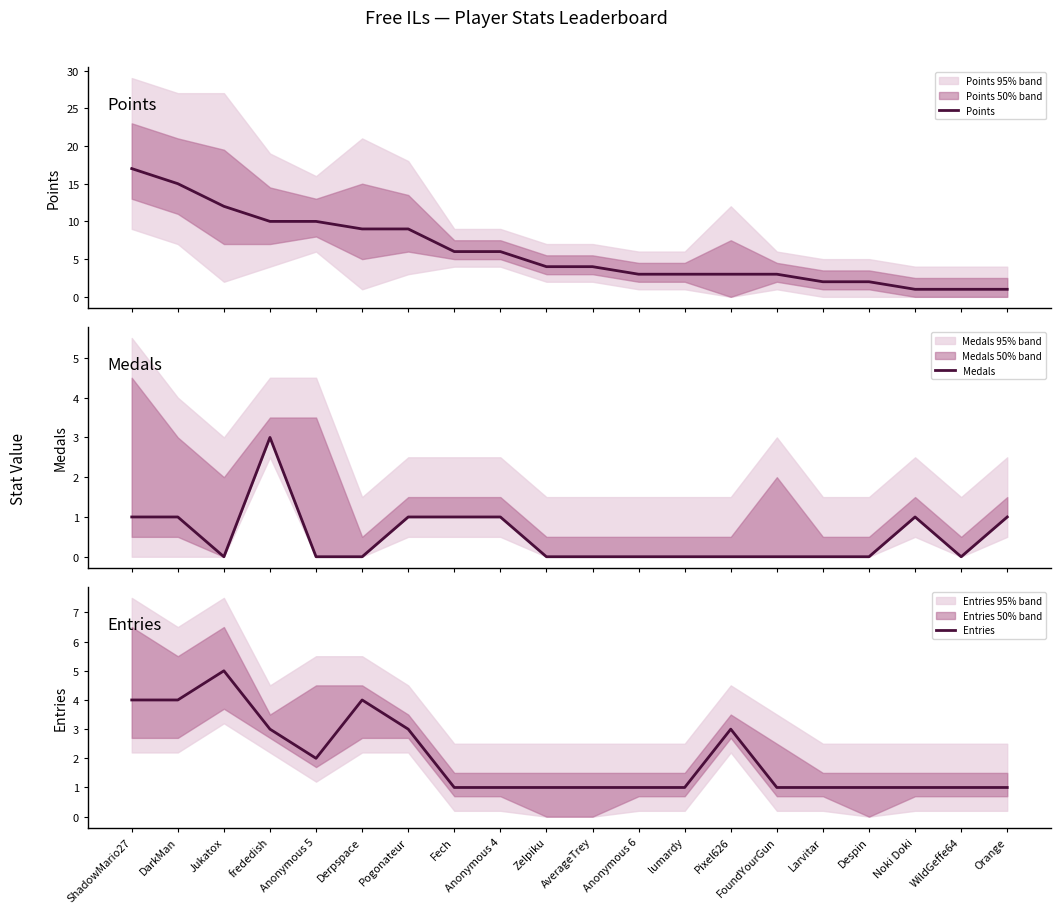

Count the Entries values in the range 1 to 3.

16